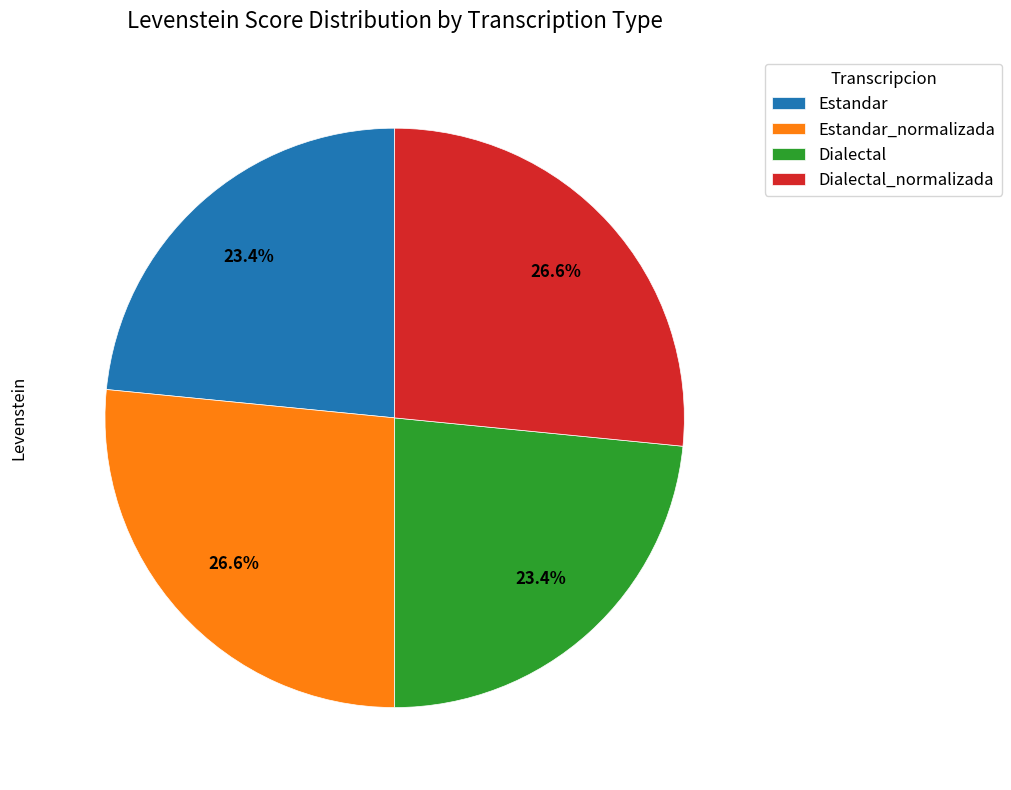

What is the ratio of the value at Estandar to the value at Estandar_normalizada?

0.9